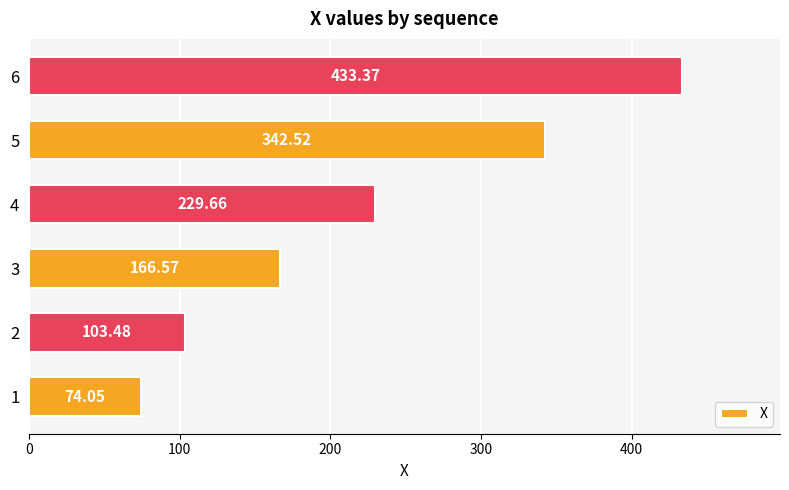

What is the change in value from 2 to 5?

+239.0